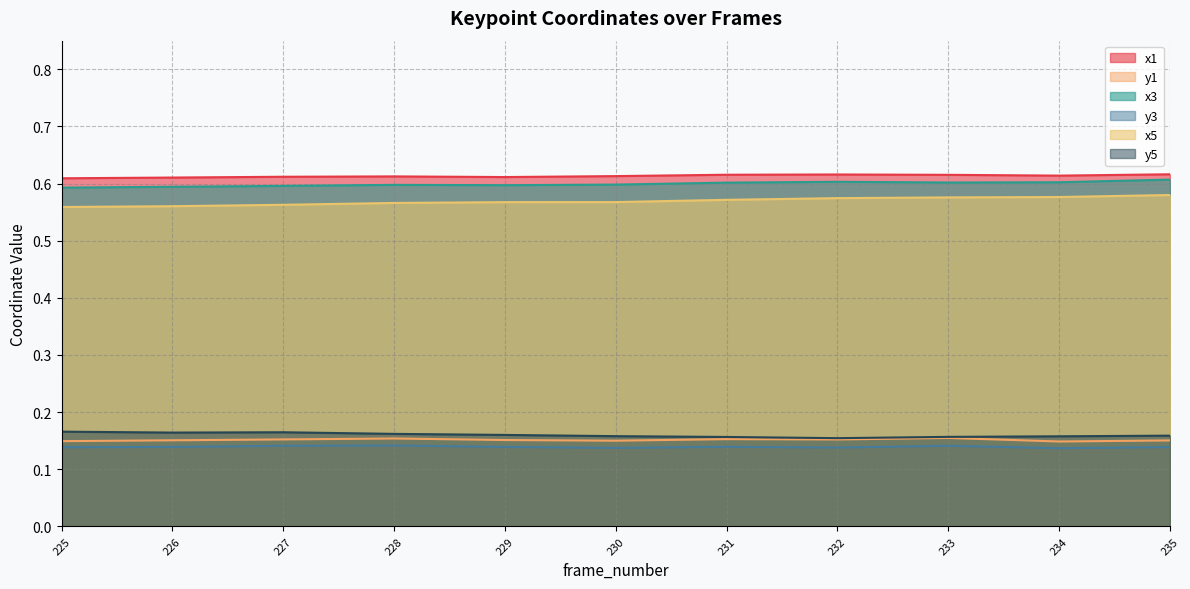

What are all the series names shown in the legend?

x1, y1, x3, y3, x5, y5